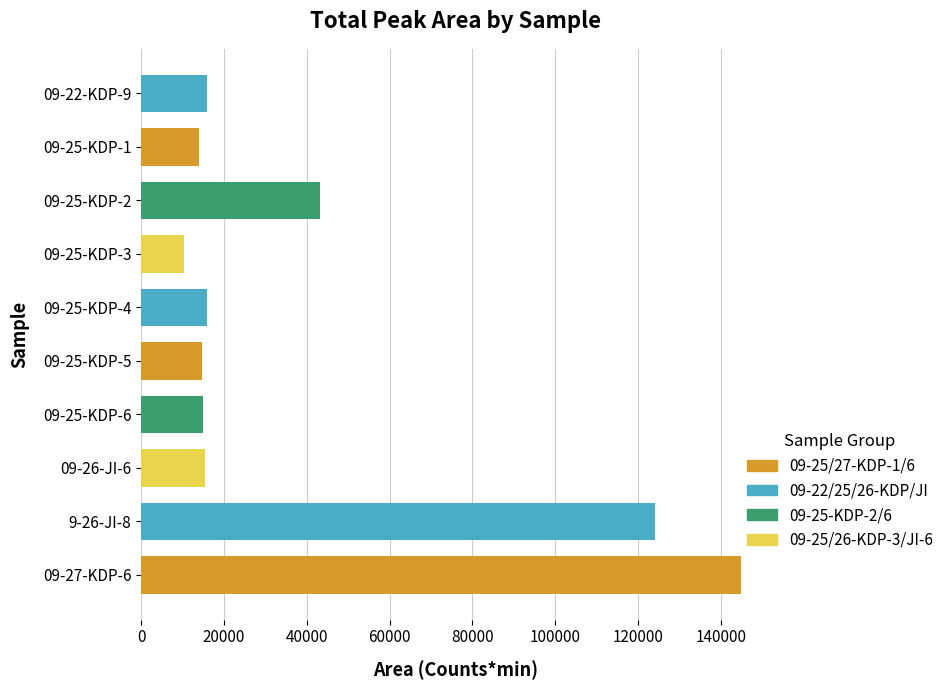

What is the value of the 8th bar from the top?

15435.5